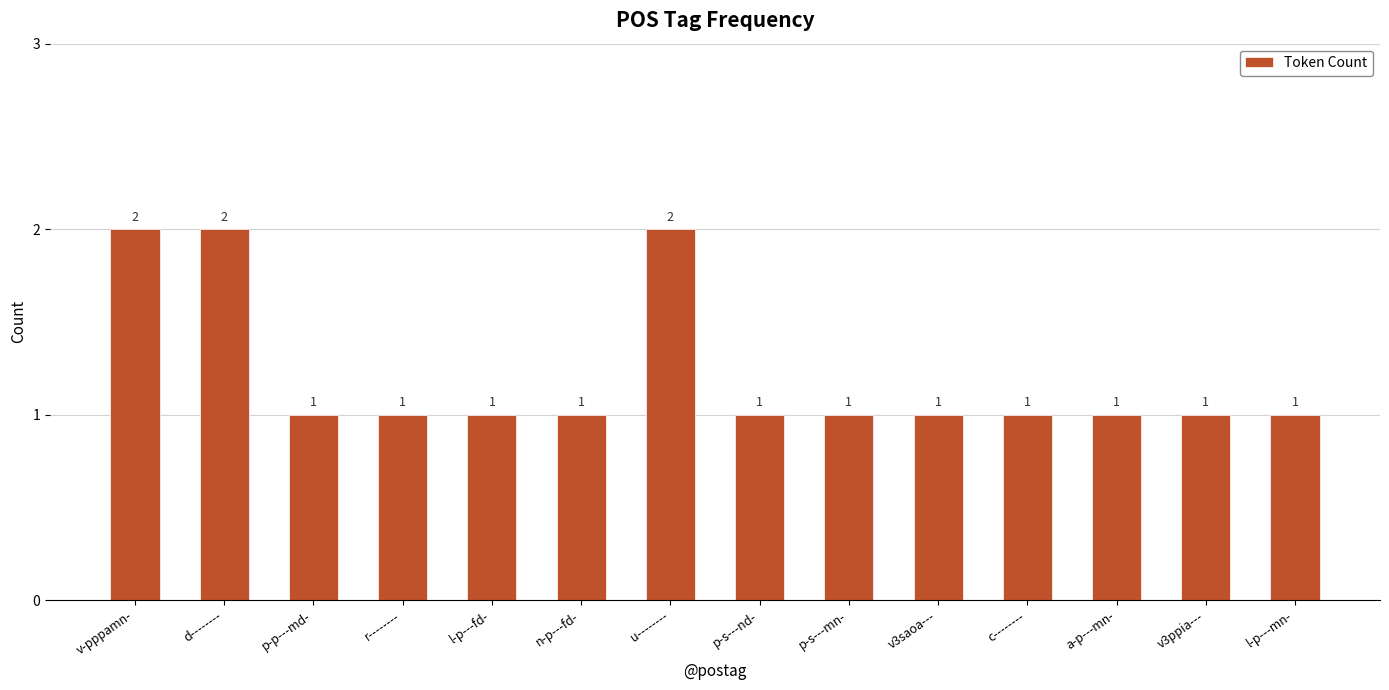

What is the average value?

1